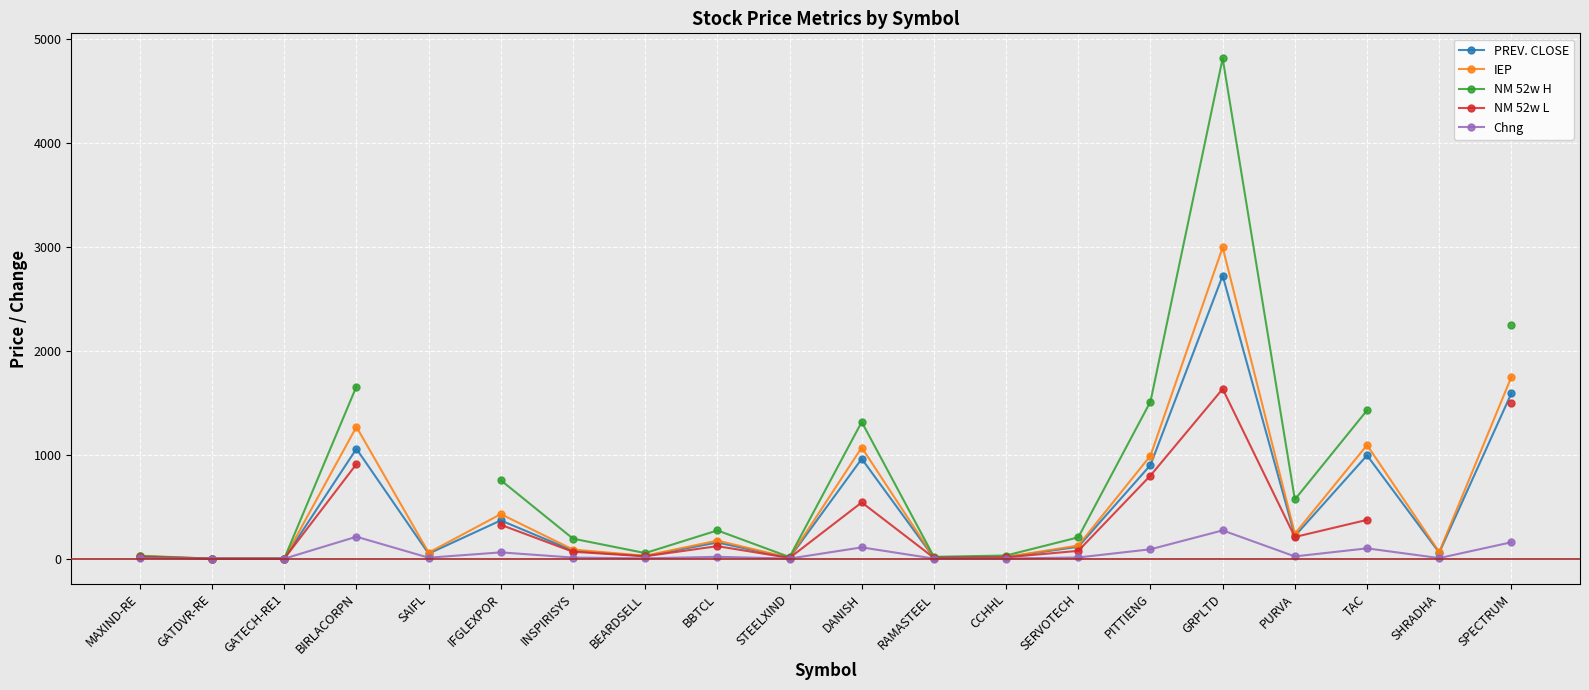

At TAC, list the series in order from largest to smallest.

NM 52w H, IEP, PREV. CLOSE, NM 52w L, Chng